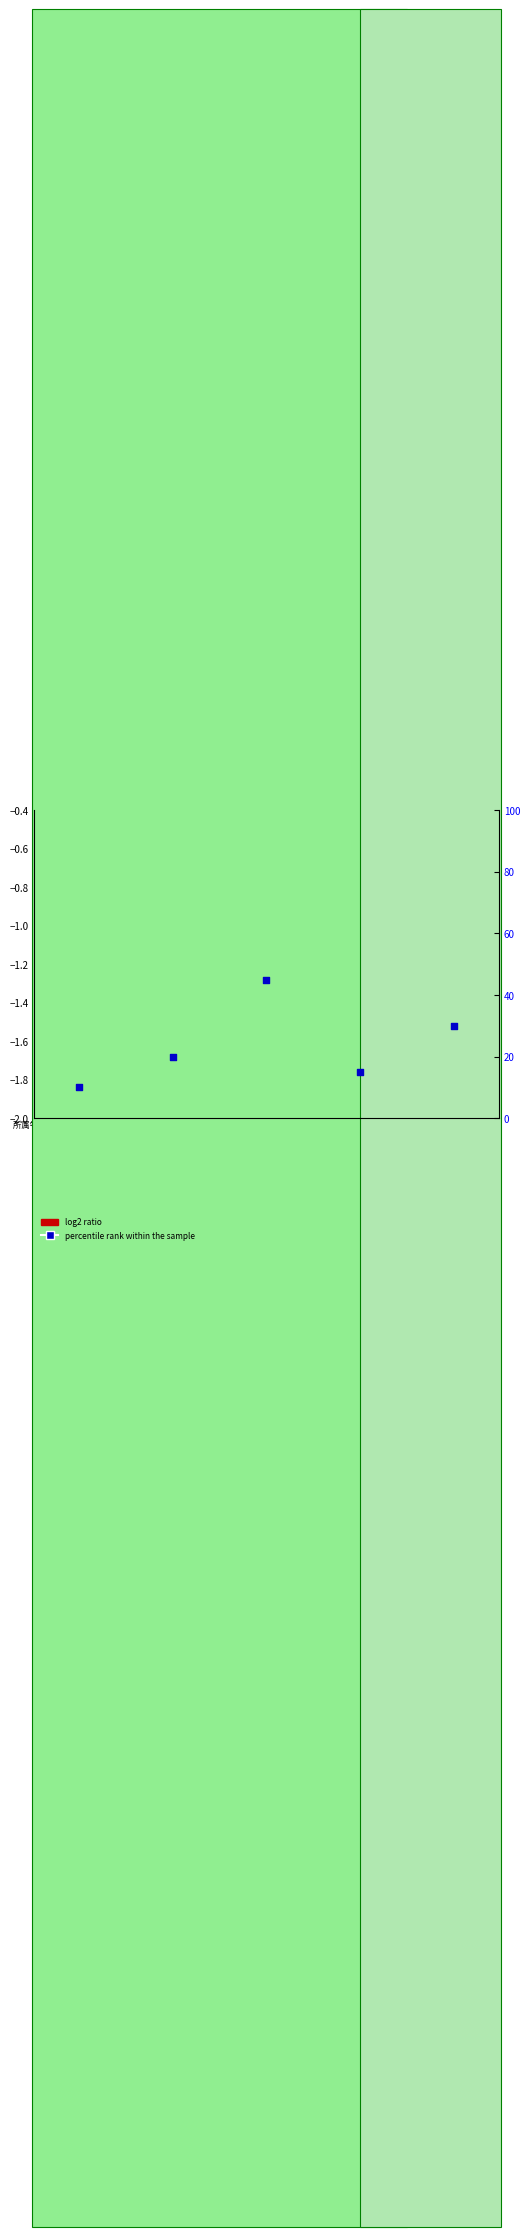

Is the value of percentile rank within the sample at 陈红 greater than the value of log2 ratio at 邓俊?

Yes